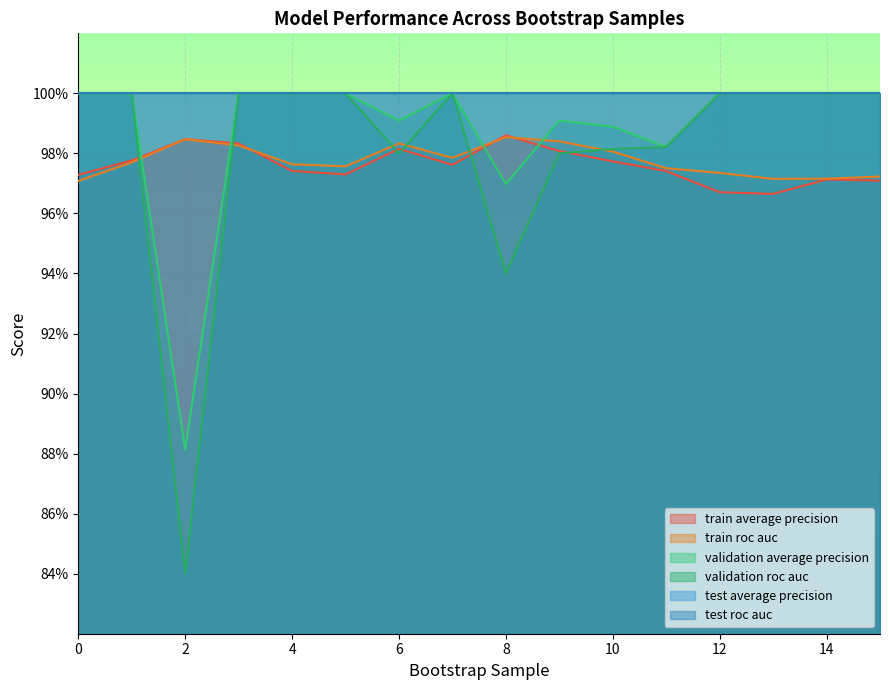

At how many categories does at least one series exceed 0?

16